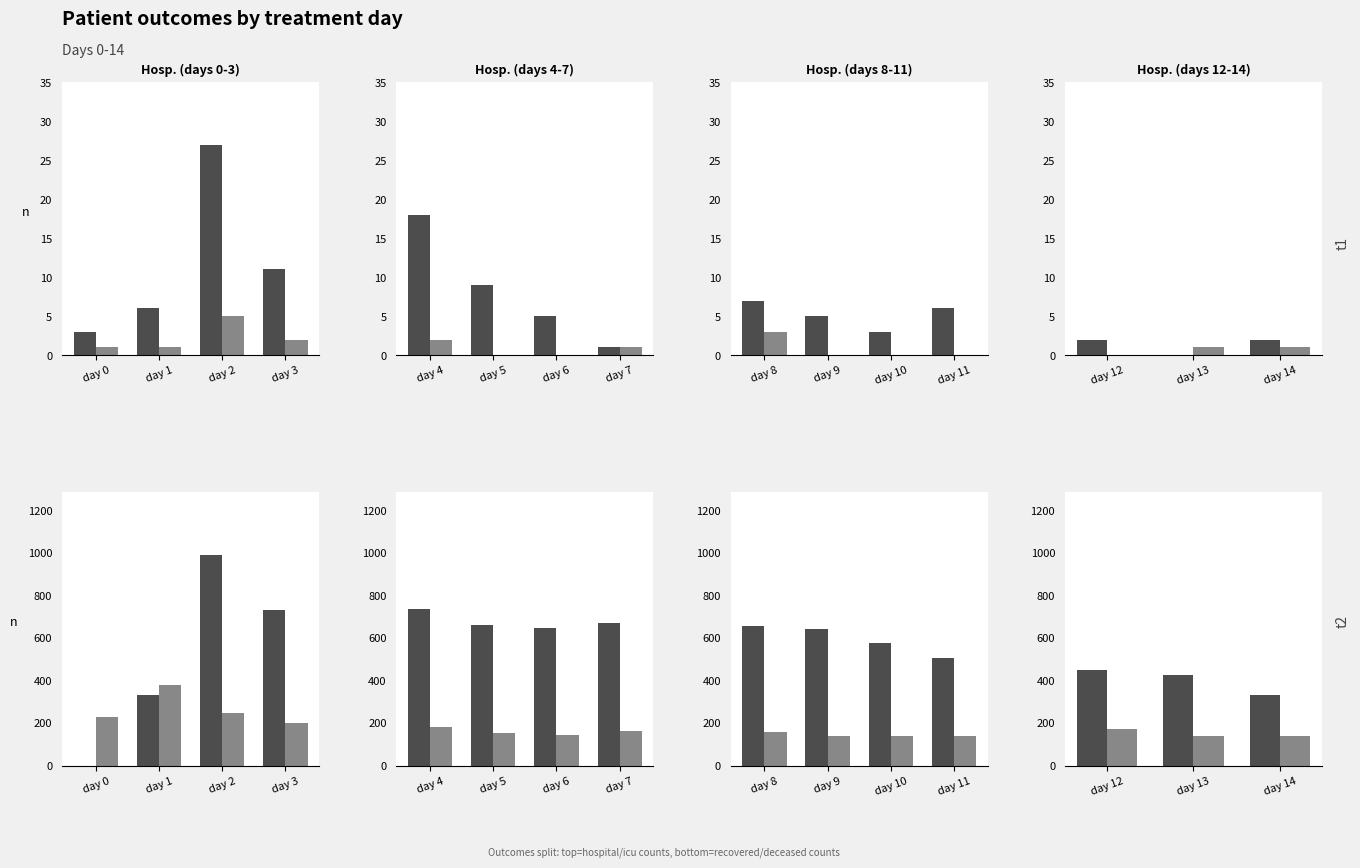

Which series has the largest total across all categories?

recovered_patients